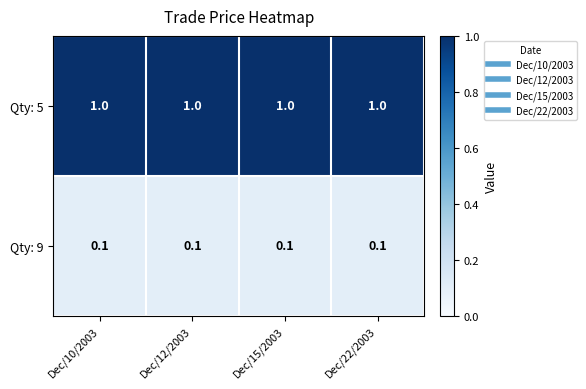

What is the total value across all series at Dec/12/2003?

1.1